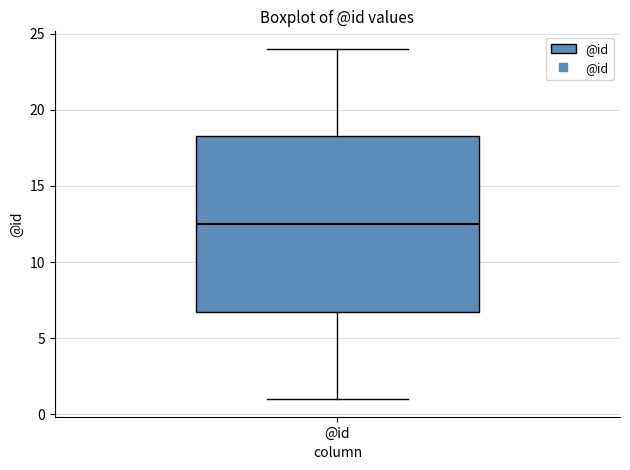

Transcribe this box plot: give where the median line is, the range the box spans, and where the two whiskers end, as read against the y-axis. The values are not printed on the chart, so give them approximately, as read against the axis.

median 12.5, box 7.0 to 18.5, whiskers 1.0 to 24.0